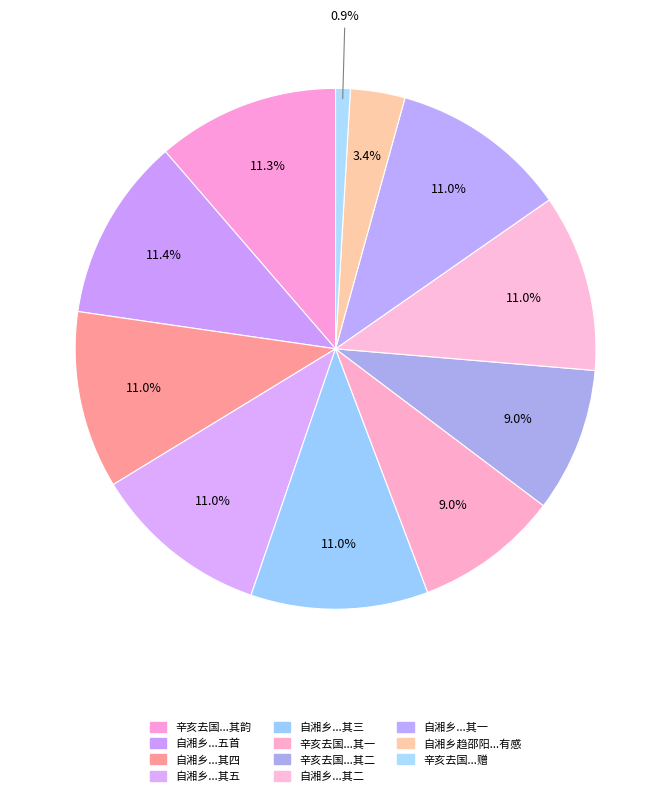

Count the number of slices in the pie.

11